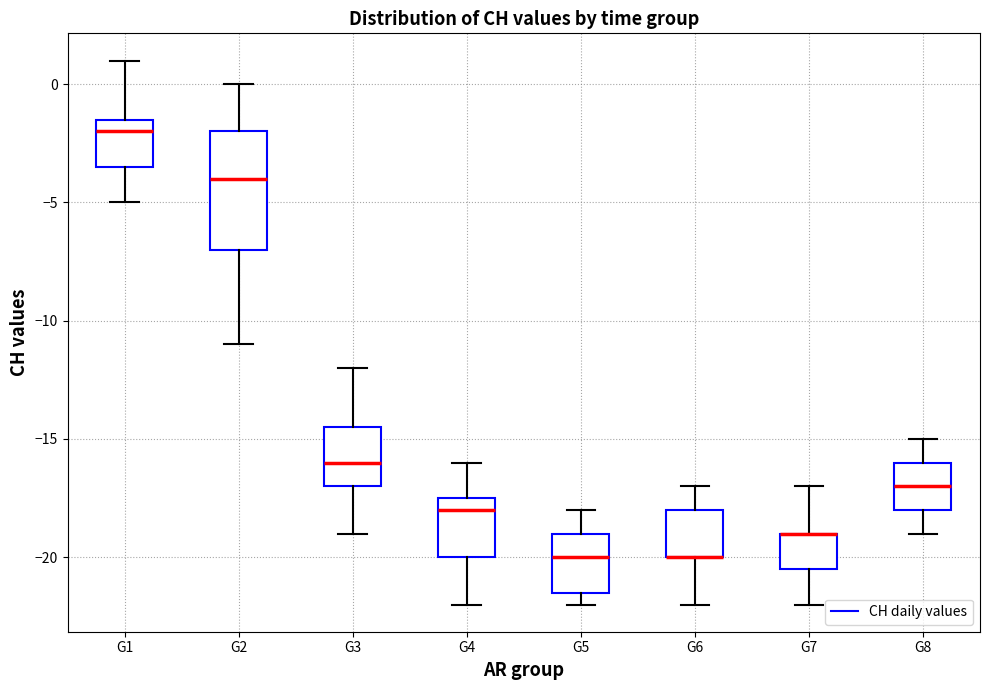

Reading left to right, transcribe this box plot: for each box, give where its median line is, the range the box spans, and where its two whiskers end, as read against the y-axis. The values are not printed on the chart, so give them approximately, as read against the axis.

G1: median -4.0, box -5.5 to -1.5, whiskers -7.0 to 1.0
G2: median -5.0, box -9.0 to -3.5, whiskers -12.0 to -2.0
G3: median -16.0, box -16.5 to -15.0, whiskers -18.0 to -13.0
G4: median -18.0 (drawn on the box's lower edge), box -18.0 to -17.0, whiskers -19.0 to -16.0
G5: median -20.0 (drawn on the box's lower edge), box -20.0 to -18.5, whiskers -22.0 to -17.0
G6: median -20.0 (drawn on the box's lower edge), box -20.0 to -19.0, whiskers -21.0 to -18.0
G7: median -19.0, box -20.0 to -17.0, whiskers -22.0 to -16.0
G8: median -17.0 (drawn on the box's lower edge), box -17.0 to -15.0, whiskers -18.0 to -14.0